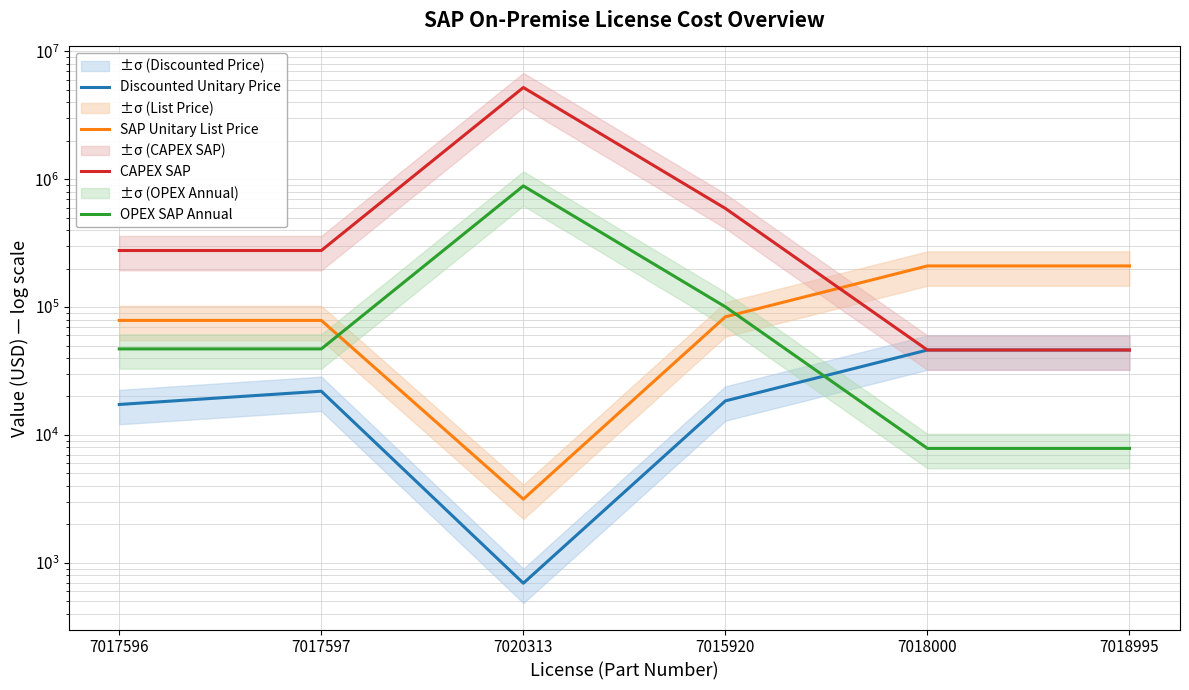

Between 7020313 and 7018000, which series saw the biggest shift?

CAPEX SAP